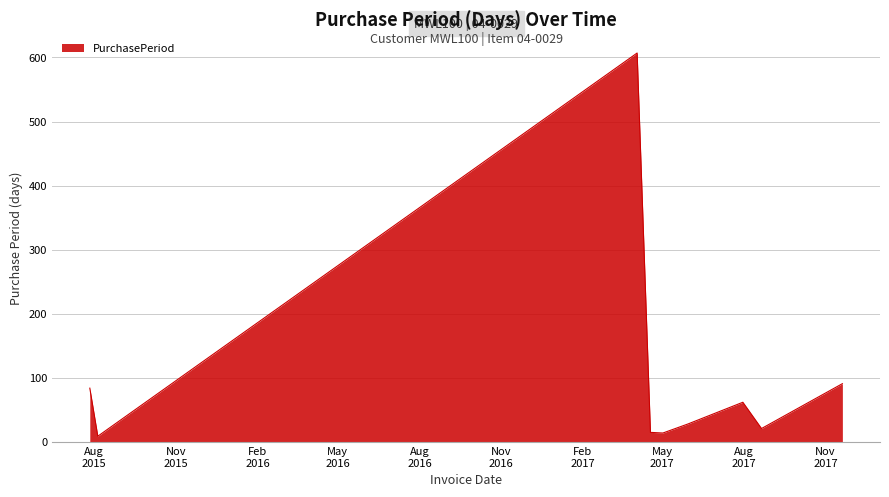

How many lines are shown in the chart?

1